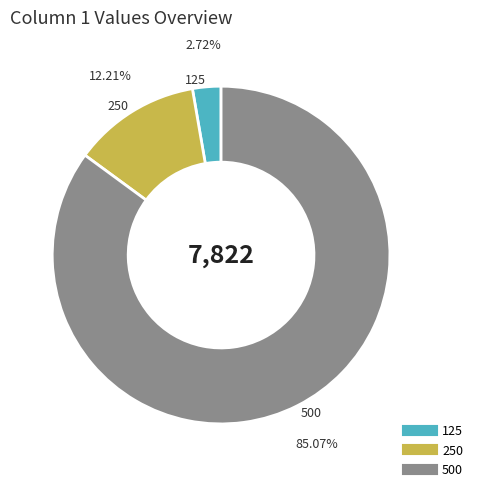

Approximately how many times larger is the value at 500 compared to 250?

7.0